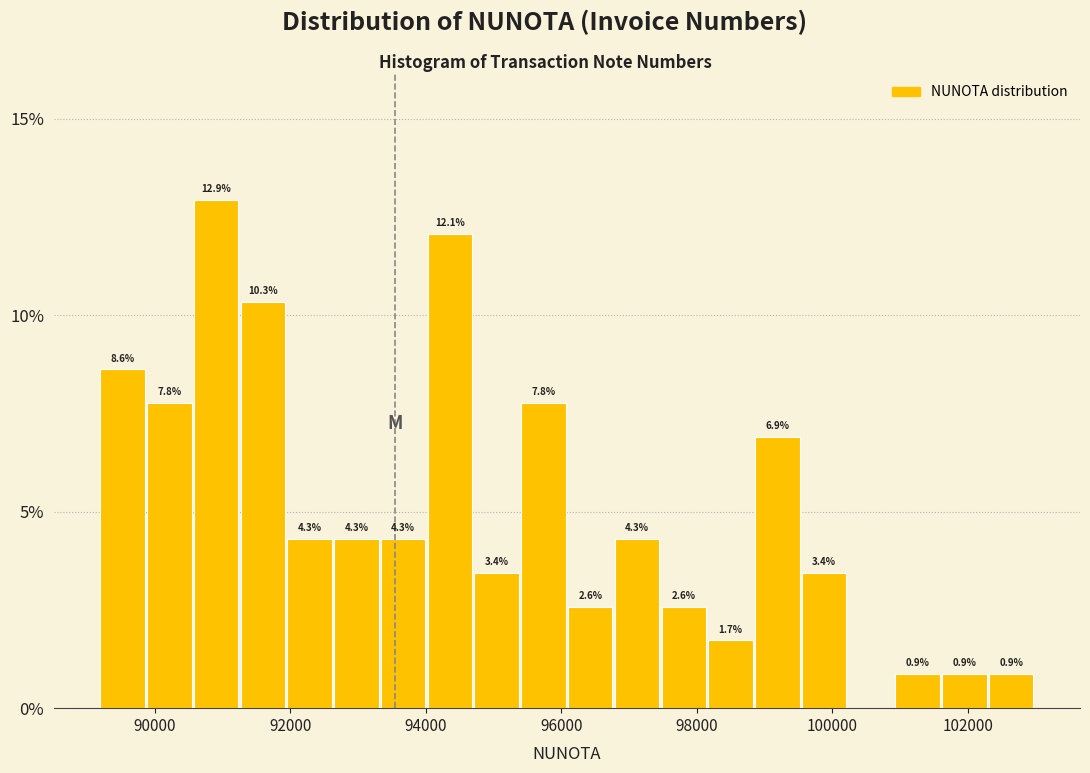

Read against the x-axis, roughly where is the centre of the tallest bar?

91000